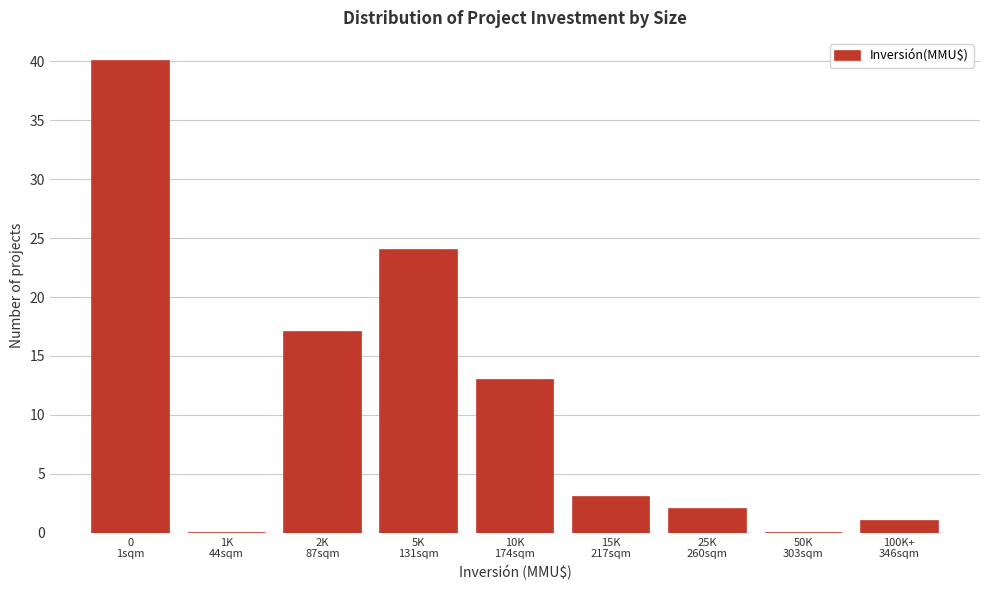

What is the greatest value displayed?

40